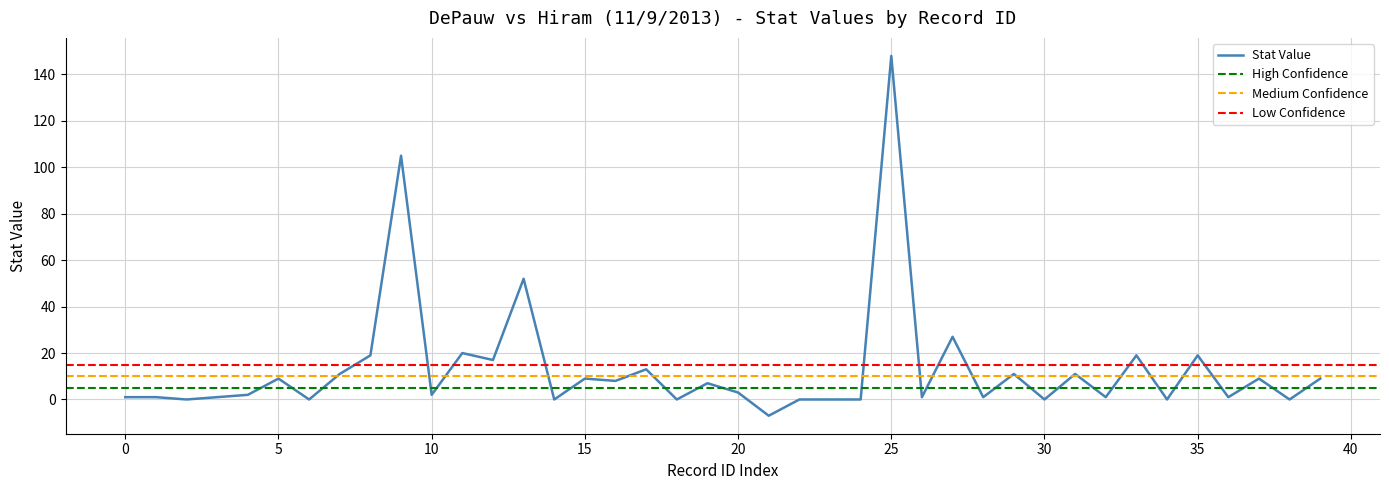

What is the highest value of the Stat Value series?

148